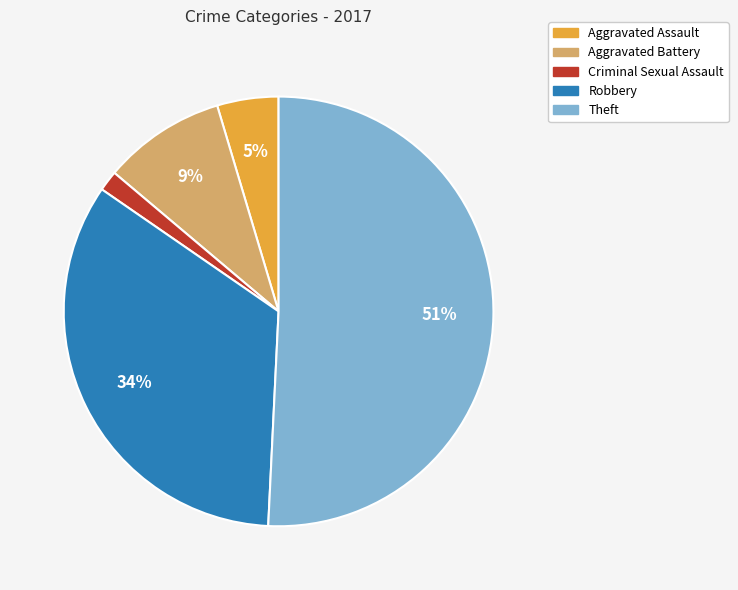

To the nearest percent, what is the average slice percentage?

20%